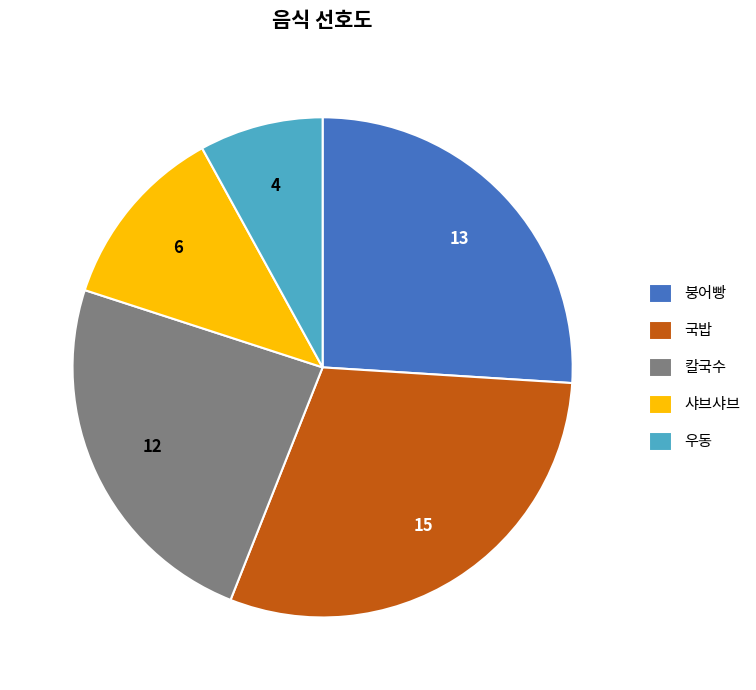

Approximately how many times larger is the value at 국밥 compared to 칼국수?

1.2